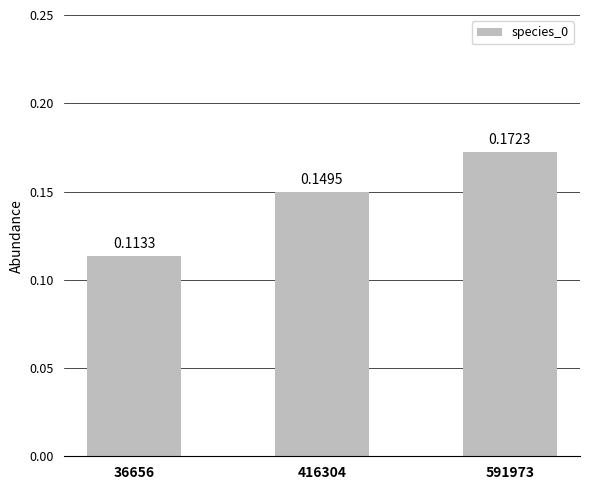

List the labels in order of value, largest first.

591973, 416304, 36656